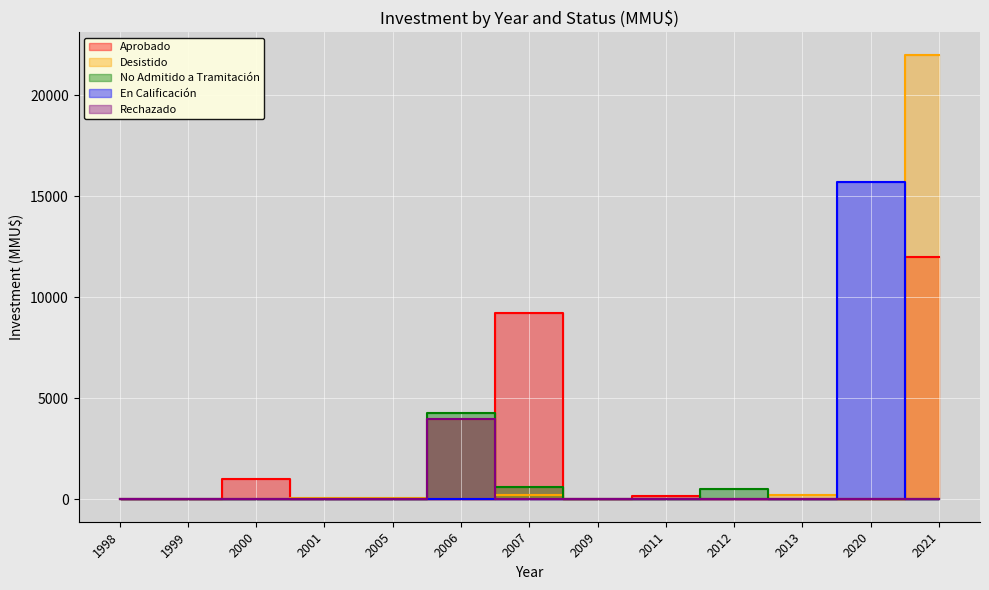

At 2013, list the series in order from largest to smallest.

Desistido, Aprobado, No Admitido a Tramitación, En Calificación, Rechazado